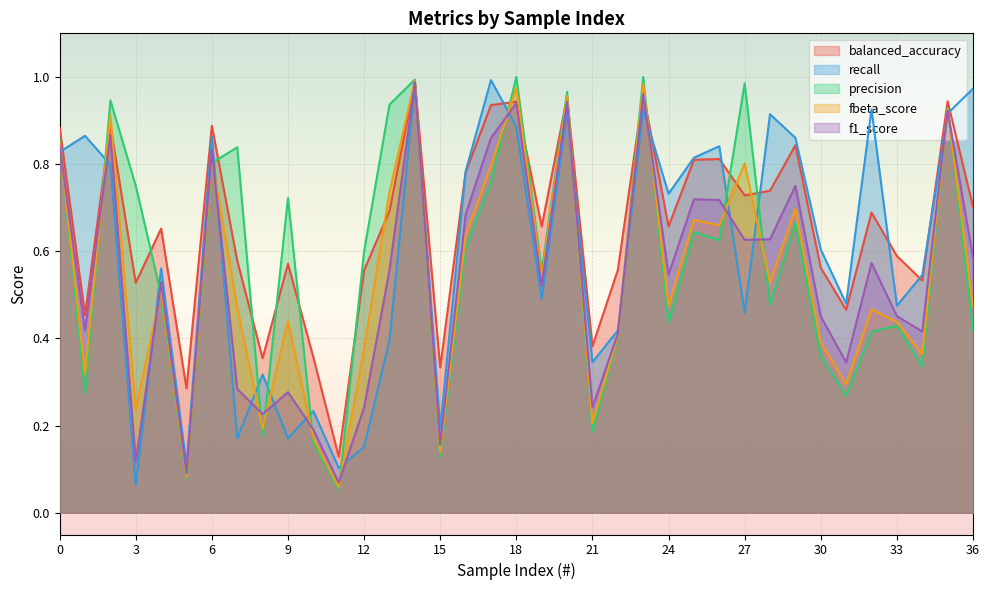

Between 12 and 29, which series saw the biggest shift?

recall